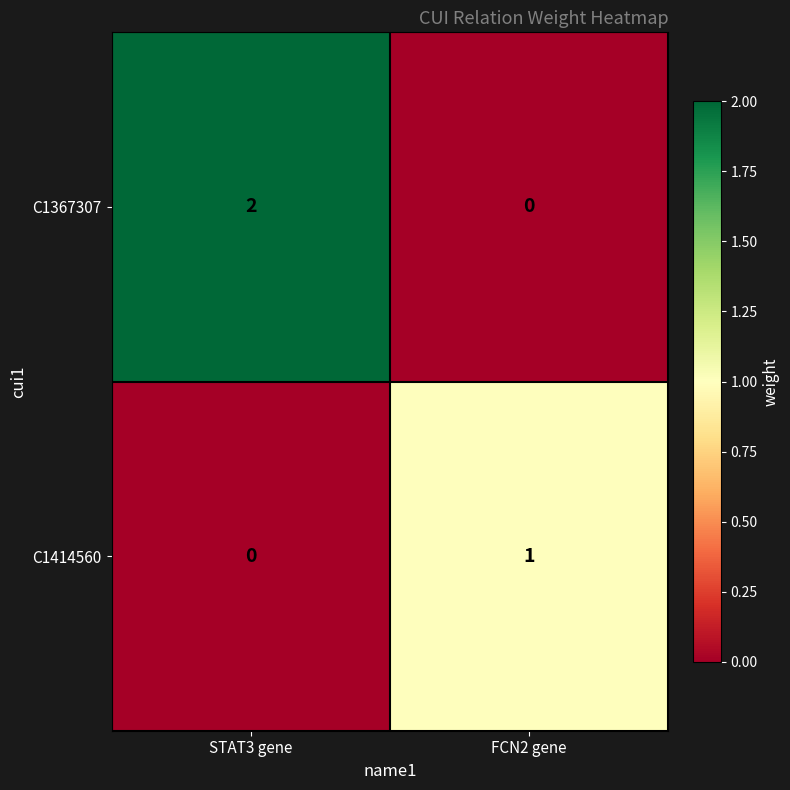

Which series has the widest spread of values?

C1367307